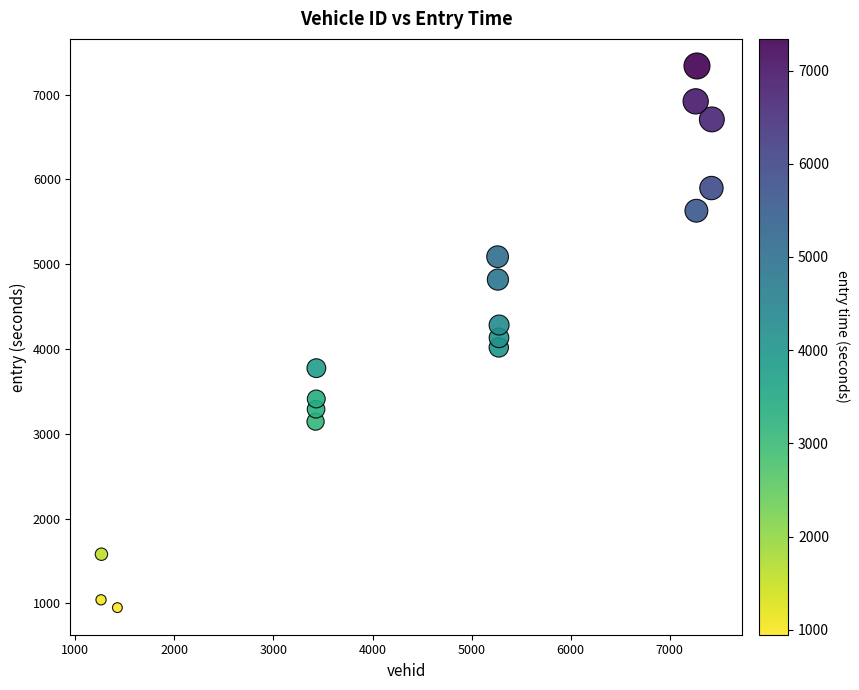

What is the range of X values (max minus min)?

6164.0